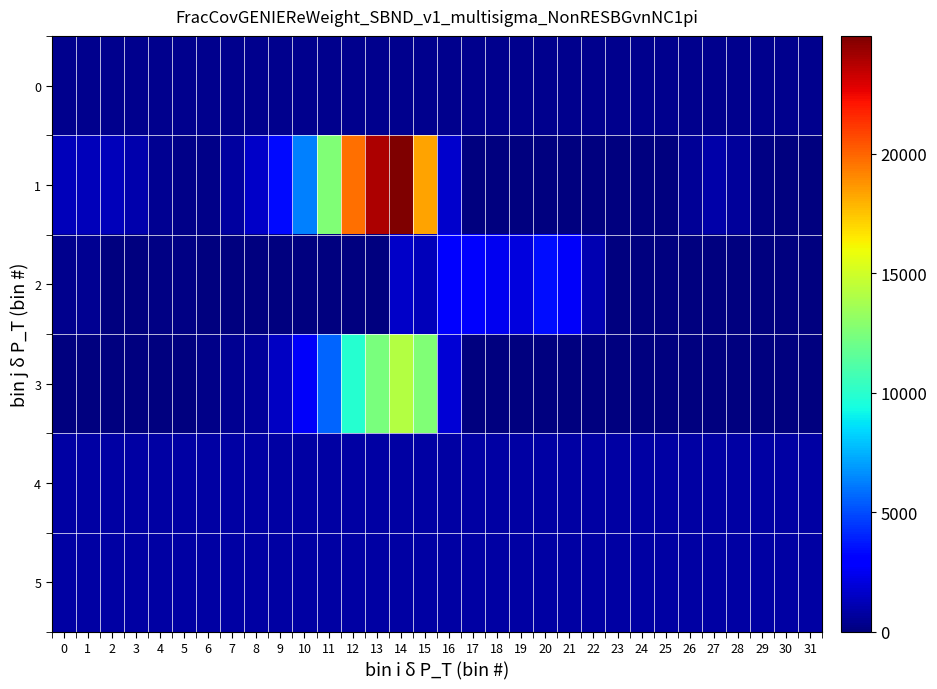

Reading left to right, list all the values displayed in this chart.

0: 0=376.5	1=376.6	2=376.6	3=376.7	4=376.8	5=376.8	6=376.8	7=376.9	8=376.9	9=377.0	10=377.0	11=377.1	12=377.2	13=377.2	14=377.2	15=377.3	16=377.4	17=377.4	18=377.5	19=377.5	20=377.5	21=377.6	22=377.7	23=377.7	24=377.8	25=377.8	26=377.9	27=377.9	28=378.0	29=378.0	30=378.1	31=378.1
1: 0=1347.0	1=1354.0	2=1291.0	3=1010.0	4=485.0	5=214.0	6=272.0	7=684.0	8=1630.0	9=3360.0	10=6267.0	11=12641.0	12=19739.0	13=23907.0	14=24928.0	15=18357.0	16=1657.0	17=0.0	18=0.0	19=0.0	20=0.0	21=0.0	22=0.0	23=0.0	24=0.0	25=0.0	26=508.0	27=904.0	28=631.0	29=177.0	30=0.0	31=72.0
2: 0=388.0	1=419.0	2=57.0	3=0.0	4=142.0	5=162.0	6=67.0	7=0.0	8=0.0	9=0.0	10=0.0	11=0.0	12=0.0	13=15.0	14=1621.0	15=1283.0	16=2889.0	17=2748.0	18=2466.0	19=2100.0	20=3449.0	21=2644.0	22=1077.0	23=84.0	24=0.0	25=0.0	26=0.0	27=0.0	28=0.0	29=0.0	30=0.0	31=0.0
3: 0=0.0	1=0.0	2=0.0	3=0.0	4=0.0	5=0.0	6=232.0	7=395.0	8=622.0	9=1477.0	10=2686.0	11=5560.0	12=9878.0	13=12402.0	14=14191.0	15=12605.0	16=1860.0	17=0.0	18=0.0	19=0.0	20=0.0	21=0.0	22=0.0	23=0.0	24=0.0	25=0.0	26=0.0	27=0.0	28=0.0	29=0.0	30=0.0	31=0.0
4: 0=854.0	1=853.0	2=851.0	3=848.0	4=857.0	5=852.0	6=851.0	7=845.0	8=852.0	9=850.0	10=848.0	11=856.0	12=853.0	13=856.0	14=850.0	15=854.0	16=862.0	17=861.0	18=863.0	19=865.0	20=863.0	21=861.0	22=866.0	23=872.0	24=873.0	25=874.0	26=871.0	27=870.0	28=870.0	29=864.0	30=875.0	31=871.0
5: 0=806.0	1=805.0	2=809.0	3=805.0	4=812.0	5=809.0	6=809.0	7=811.0	8=810.0	9=812.0	10=813.0	11=819.0	12=818.0	13=820.0	14=816.0	15=817.0	16=820.0	17=821.0	18=822.0	19=820.0	20=819.0	21=820.0	22=818.0	23=821.0	24=823.0	25=823.0	26=823.0	27=822.0	28=818.0	29=818.0	30=820.0	31=825.0